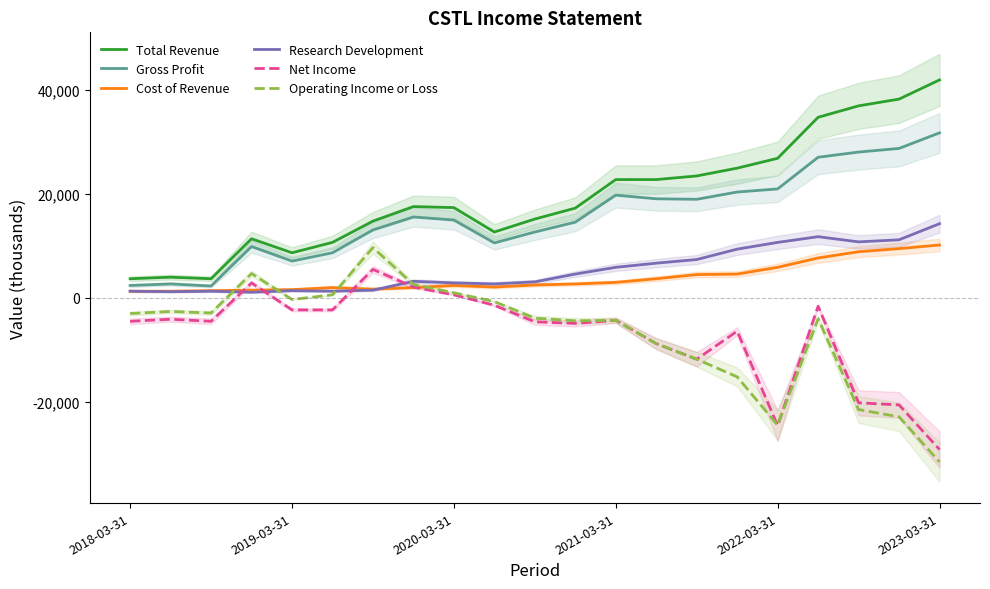

In Research Development, how many points are higher than both neighbors (excluding endpoints)?

4